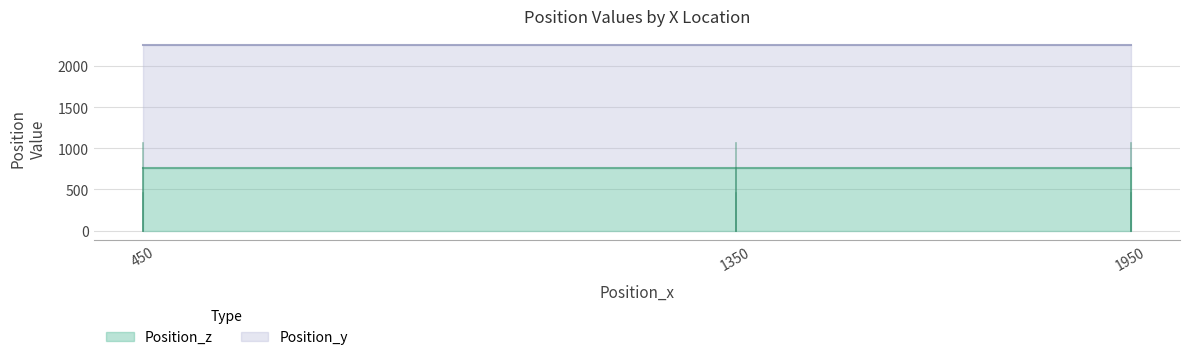

How many data points in Position_z are above 760?

3